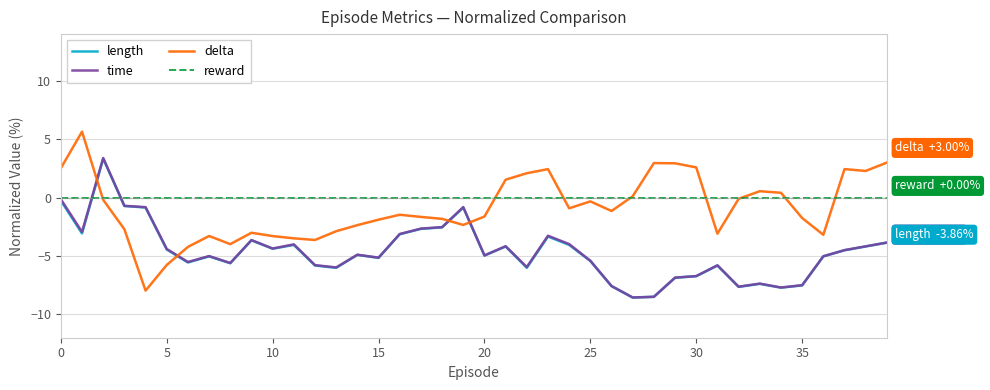

After their last crossing, which series has the higher values: reward or length?

reward